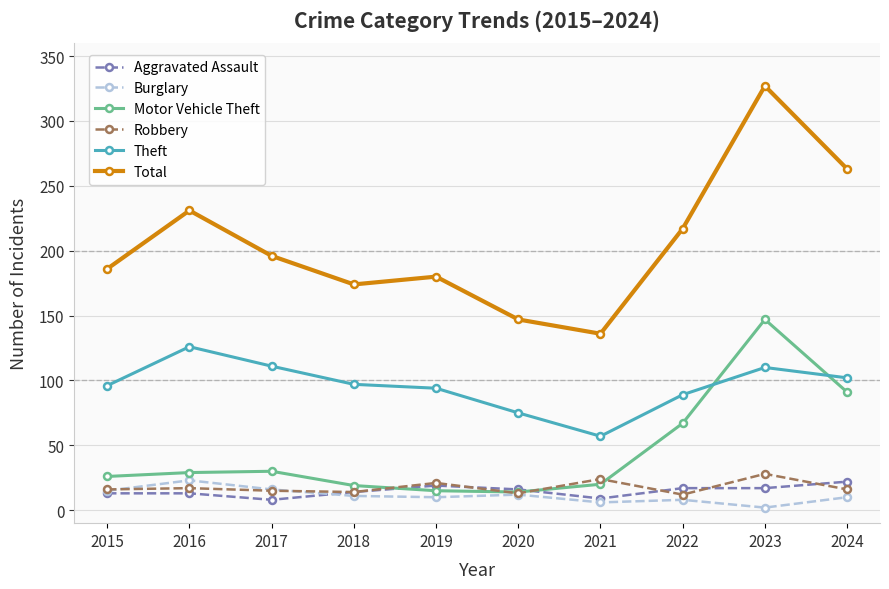

How many data points does each series have?

10